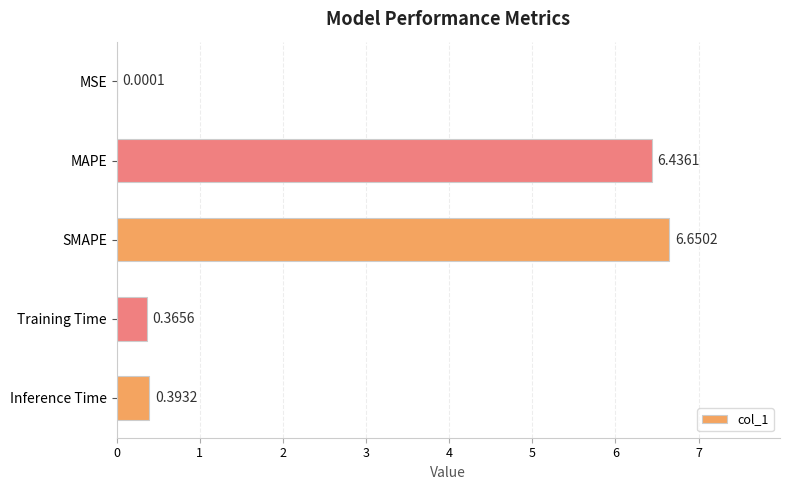

Where is the data nearest to the value 3?

Inference Time